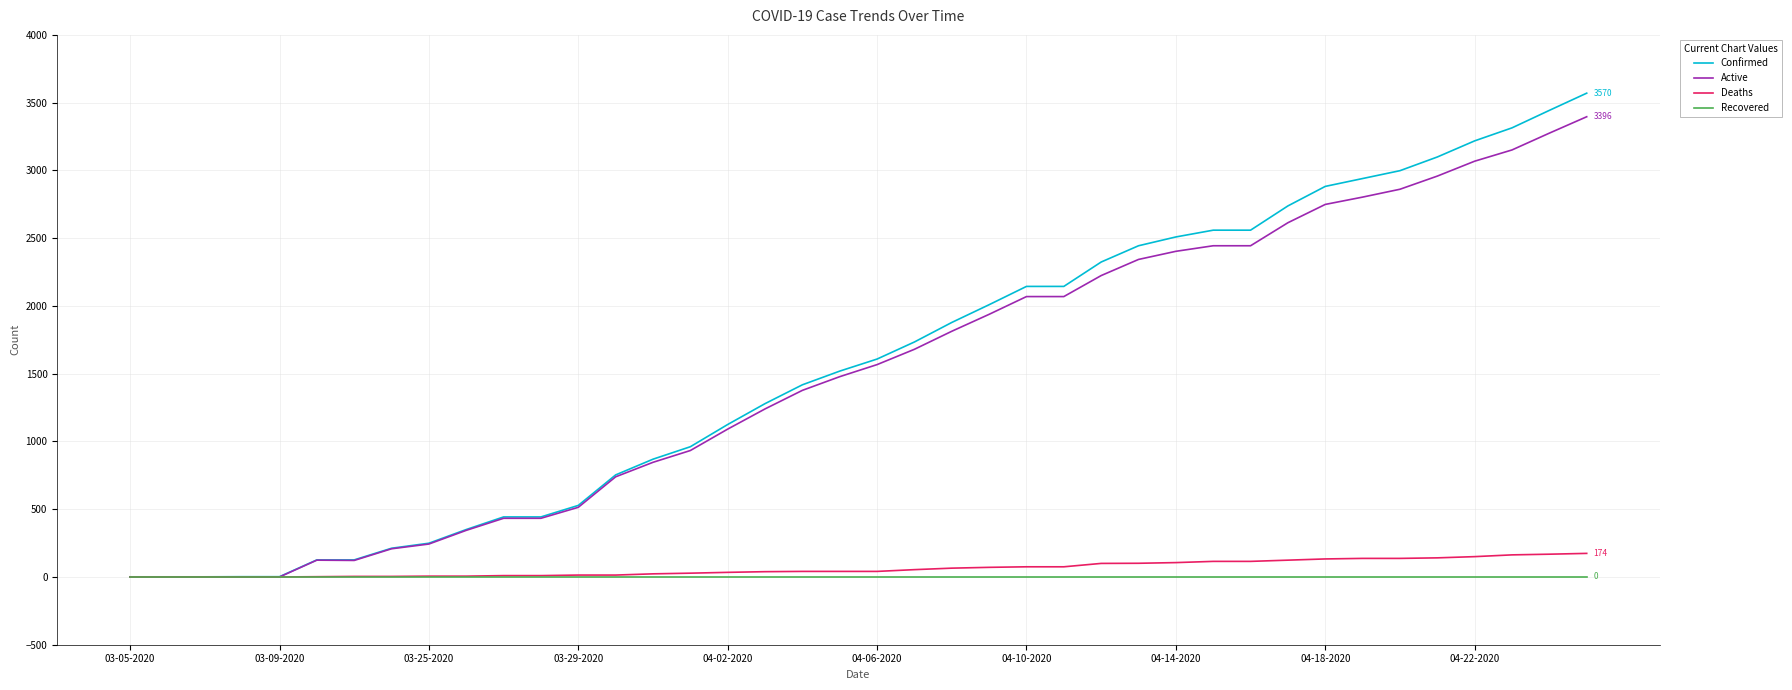

How many lines are shown in the chart?

4